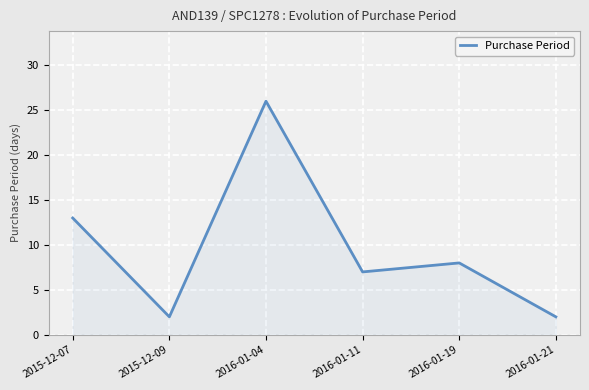

What is the minimum value shown in the chart?

2